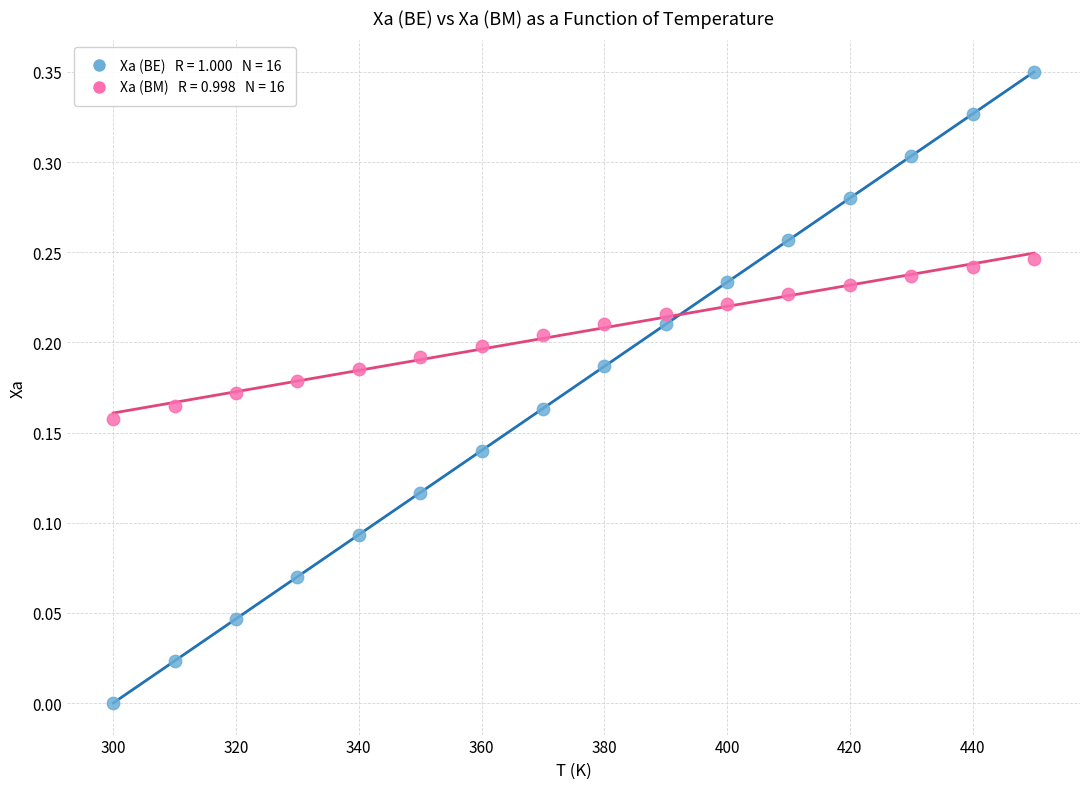

Across all data points, what is the range of X values (max minus min)?

150.0